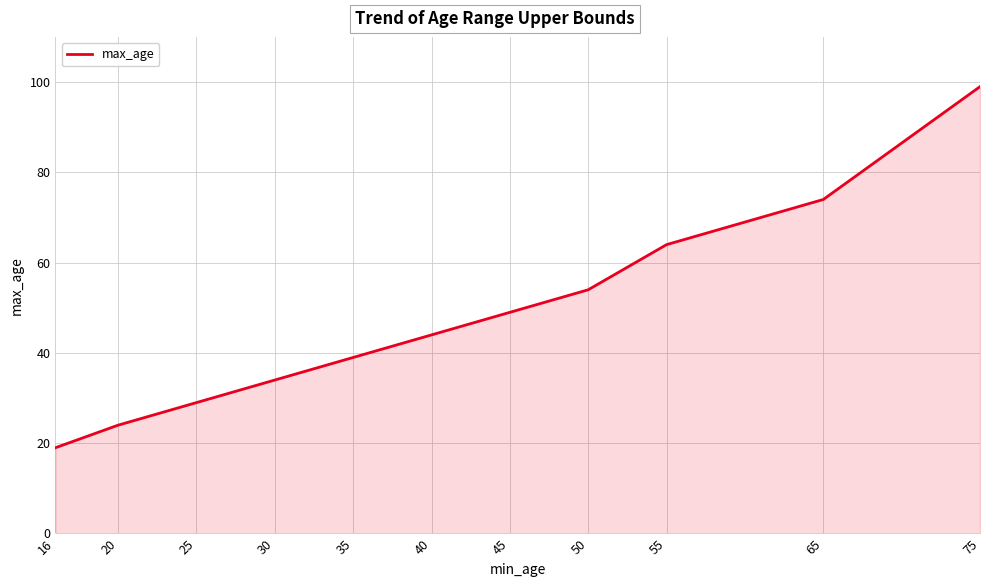

List the labels in order of value, largest first.

75, 65, 55, 50, 45, 40, 35, 30, 25, 20, 16